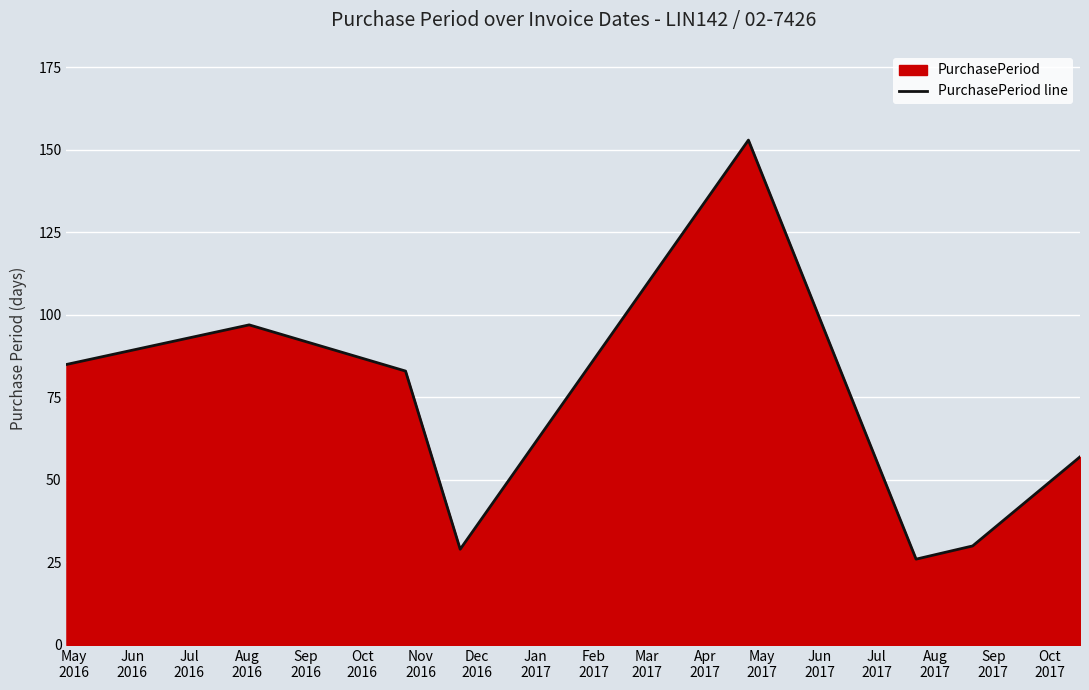

What is the difference between the maximum and minimum values?

127